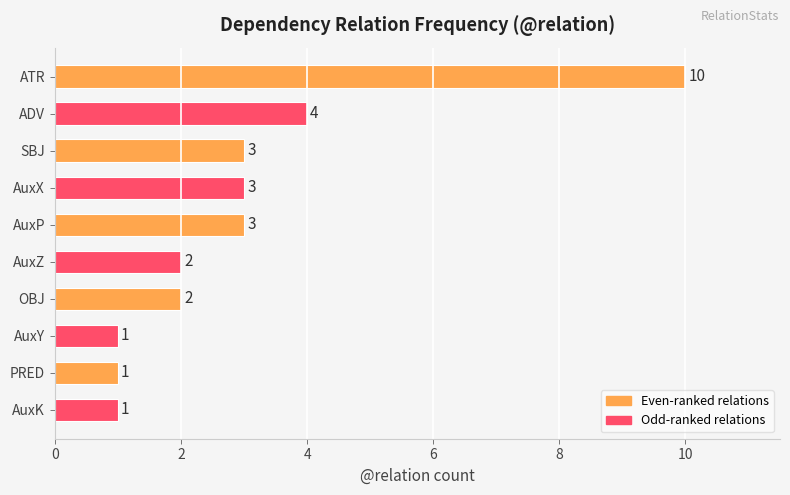

The value at AuxP is 3. True or false?

True